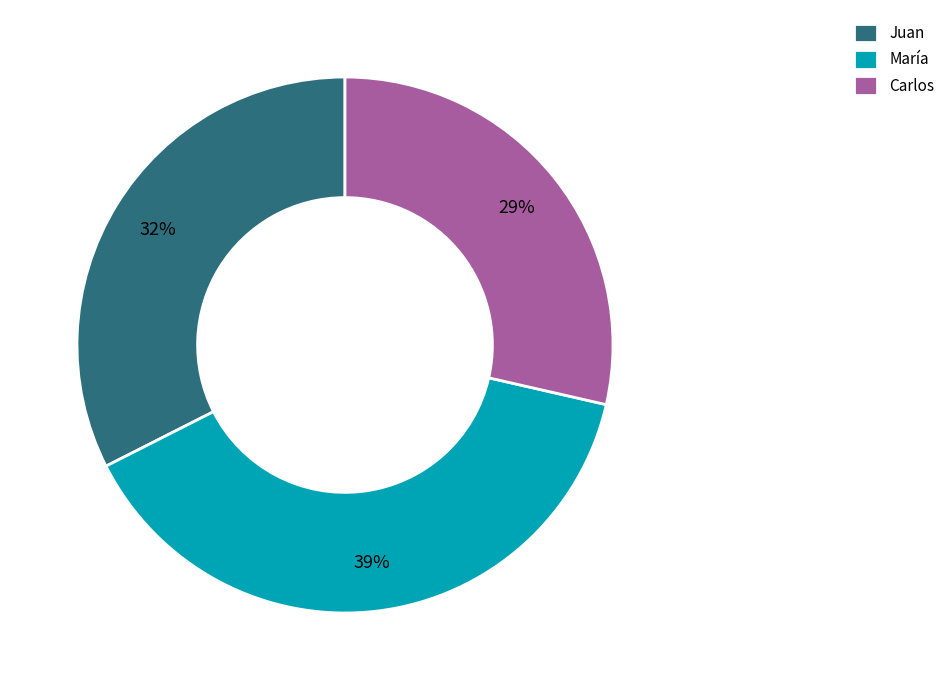

Is there any slice that represents more than half of the pie?

No